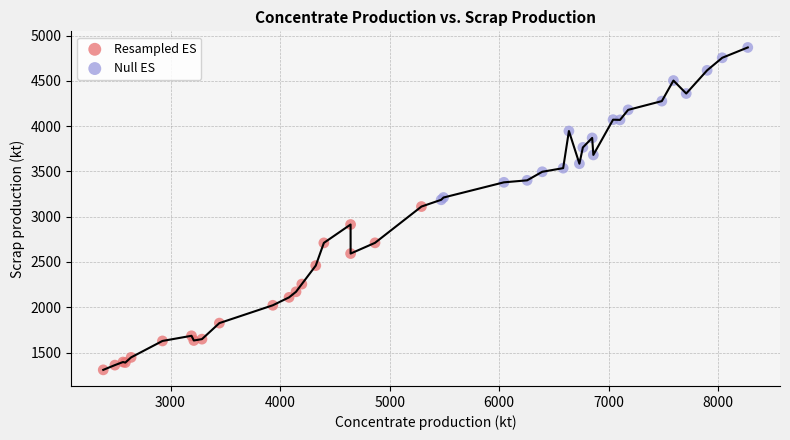

Which series has the widest spread of Y values?

Resampled ES